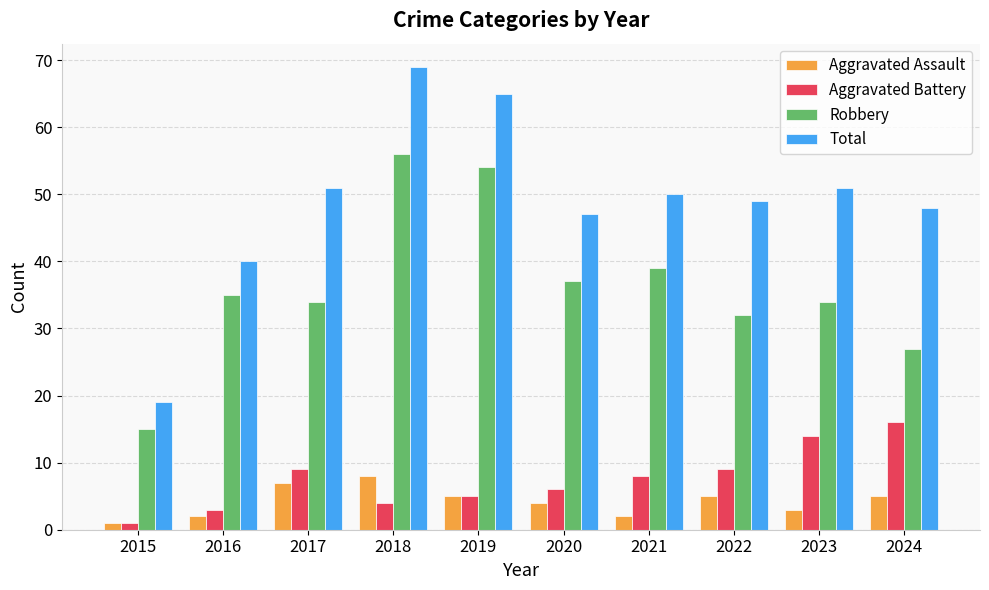

How many groups of bars are there?

10